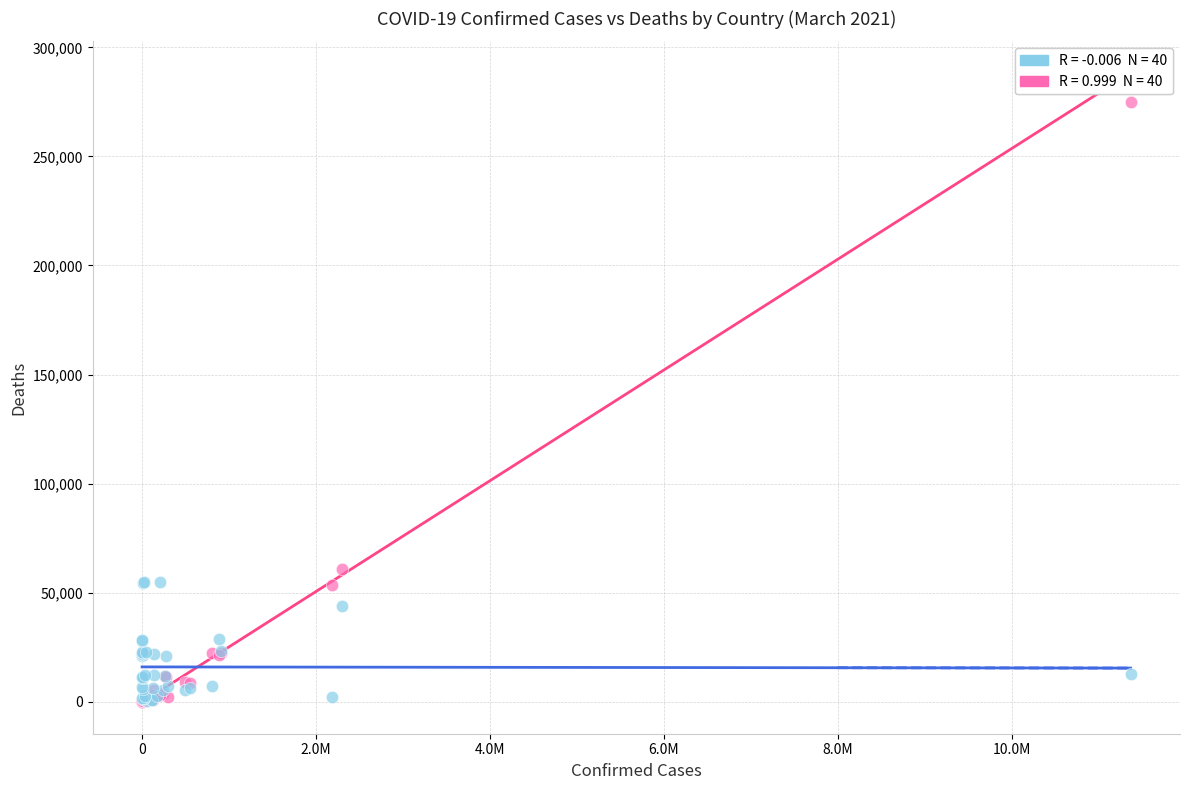

Across all series, what Y value is closest to 137553?

60950